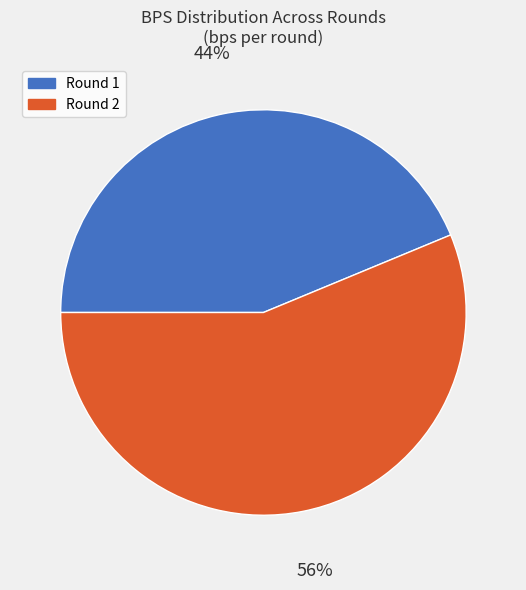

Rank the categories by value from highest to lowest.

Round 2, Round 1